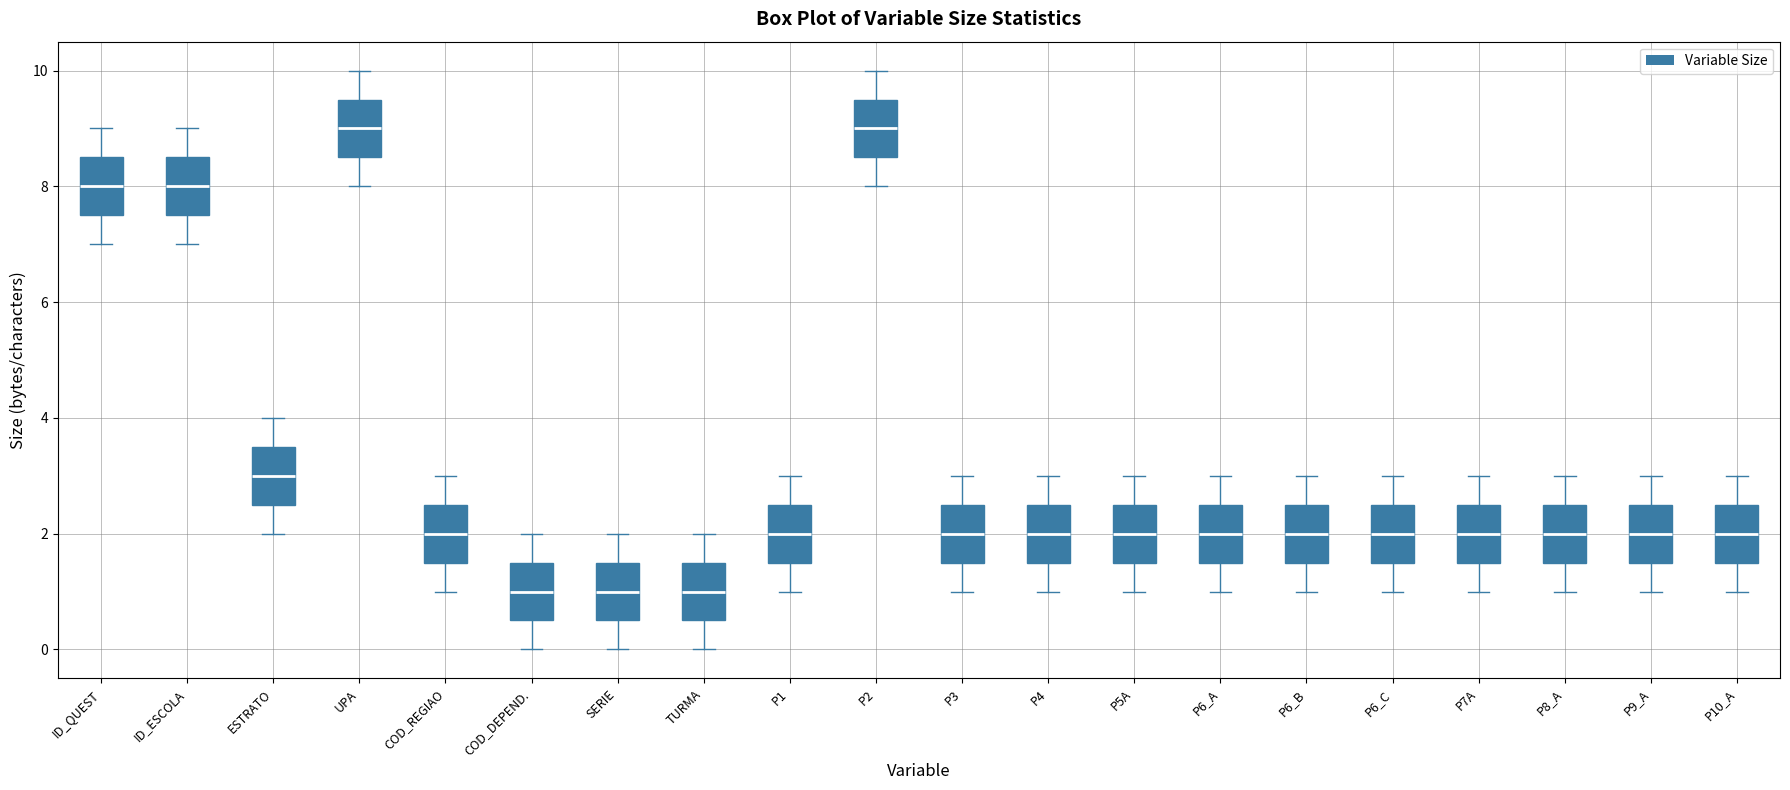

Where does the lower whisker of the box for P3 end on the y-axis? The values are not printed on the chart, so give them approximately, as read against the axis.

1.0